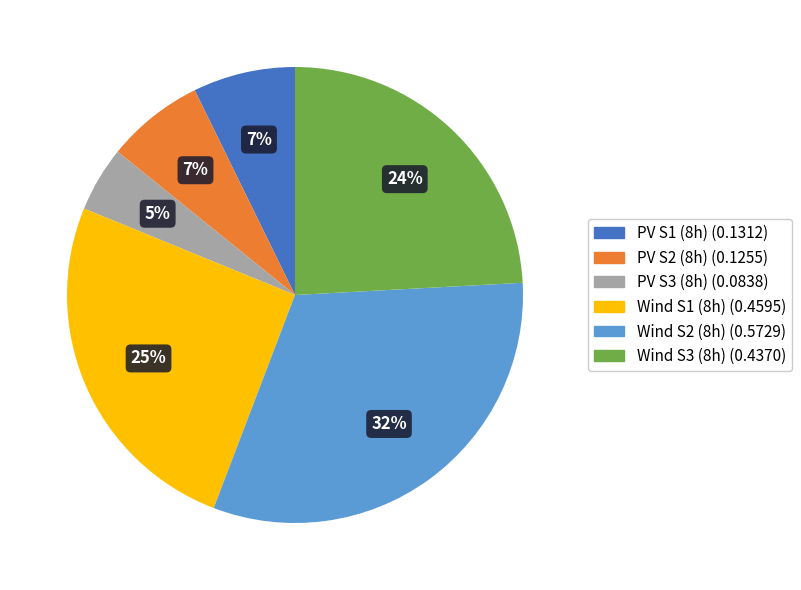

To the nearest percent, what is the difference between the largest and smallest slice percentages?

27%